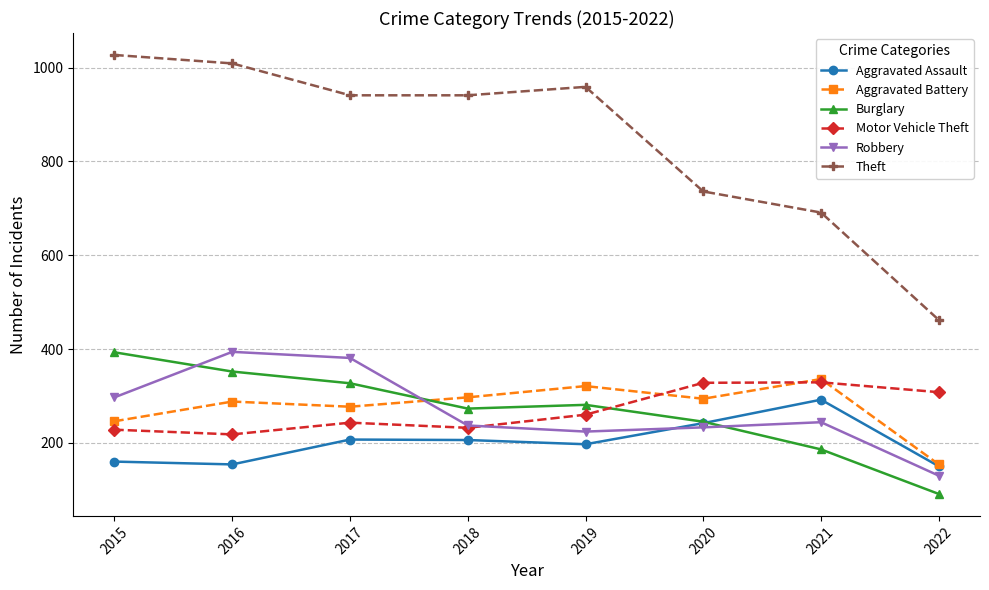

The value of Theft at 2022 is 462. True or false?

True